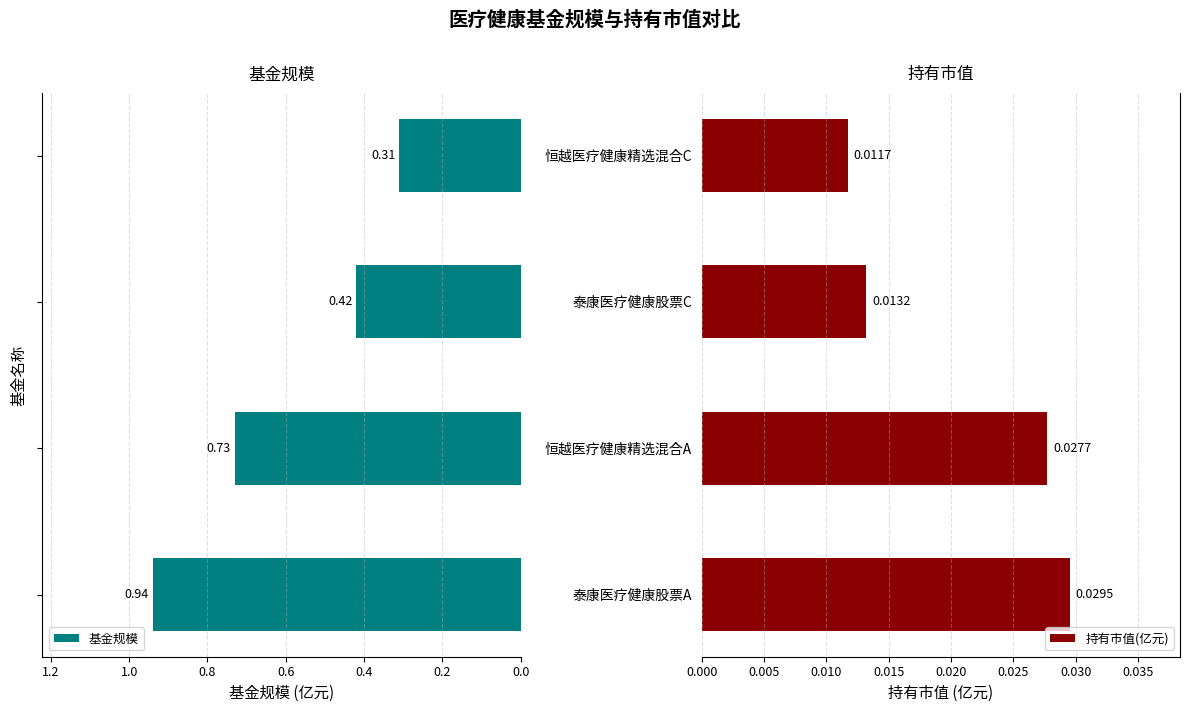

What is the average value of the 基金规模 series?

0.6